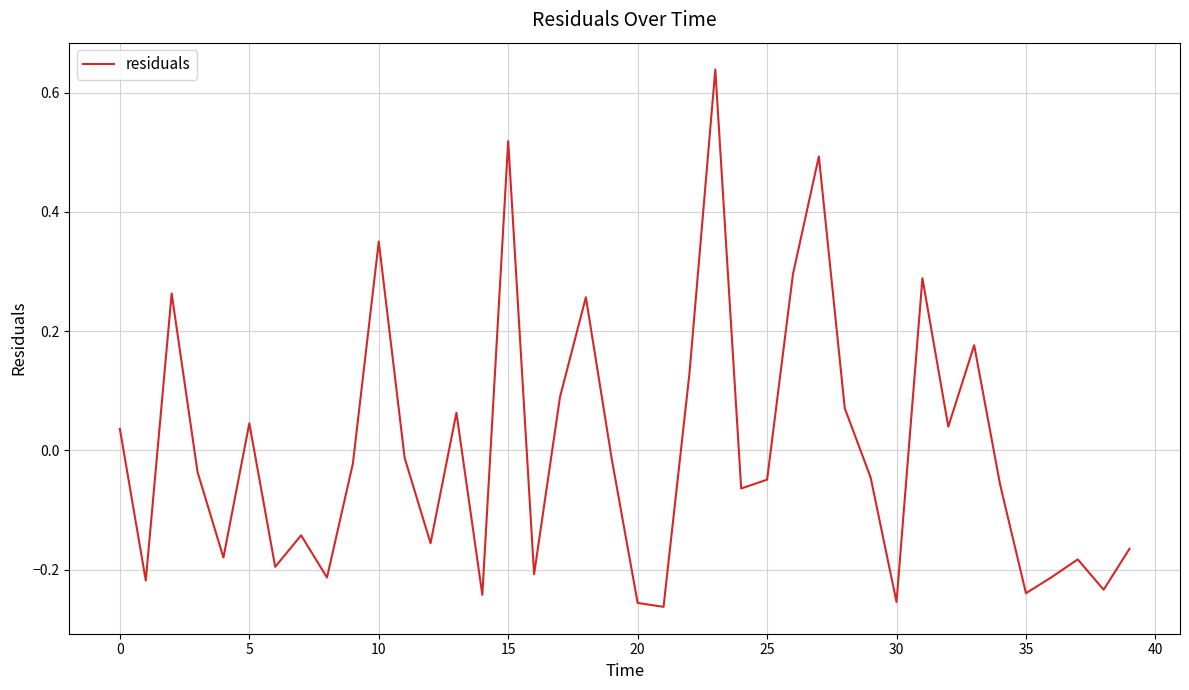

How many values are below zero?

24